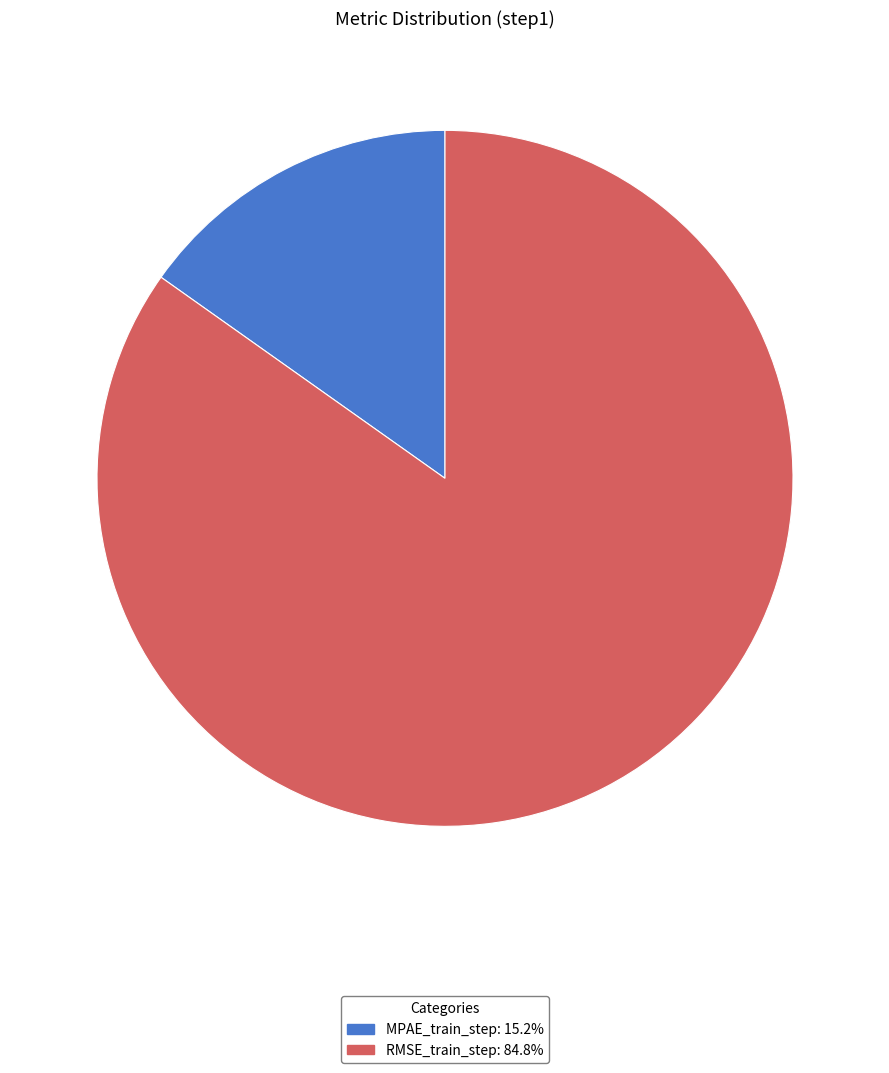

Is the sum of RMSE_train_step and MPAE_train_step greater than half?

Yes